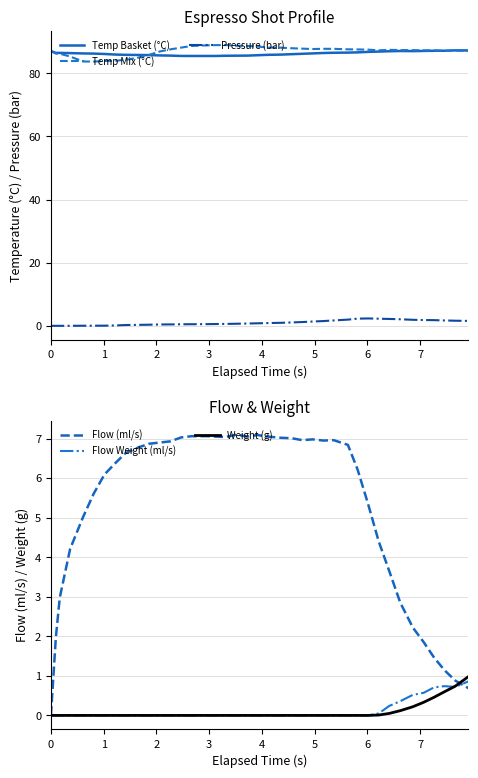

What is the difference between the maximum and second lowest values in the Flow (ml/s) series?

6.4